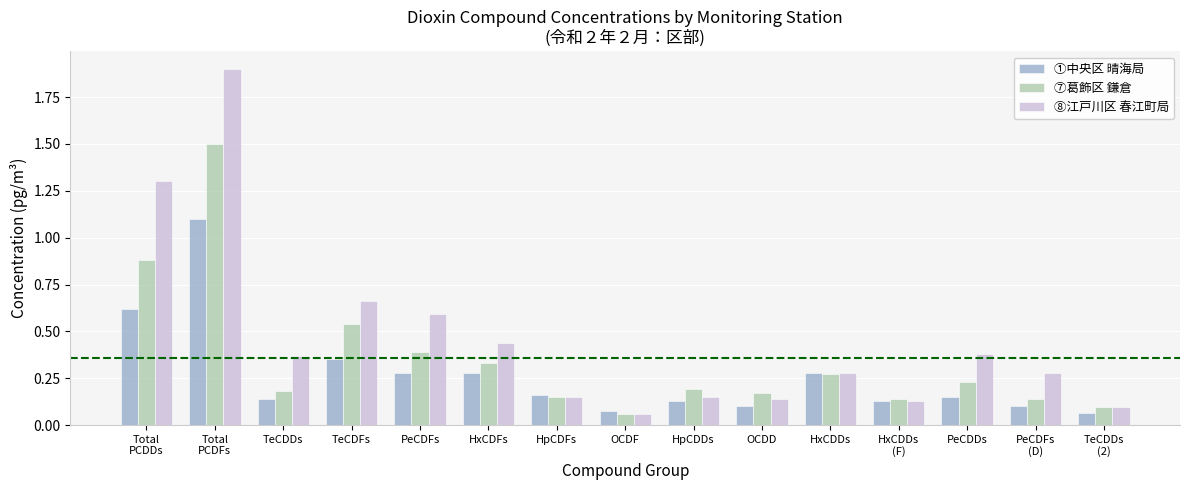

What are all the series names shown in the legend?

①中央区 晴海局, ⑦葛飾区 鎌倉, ⑧江戸川区 春江町局